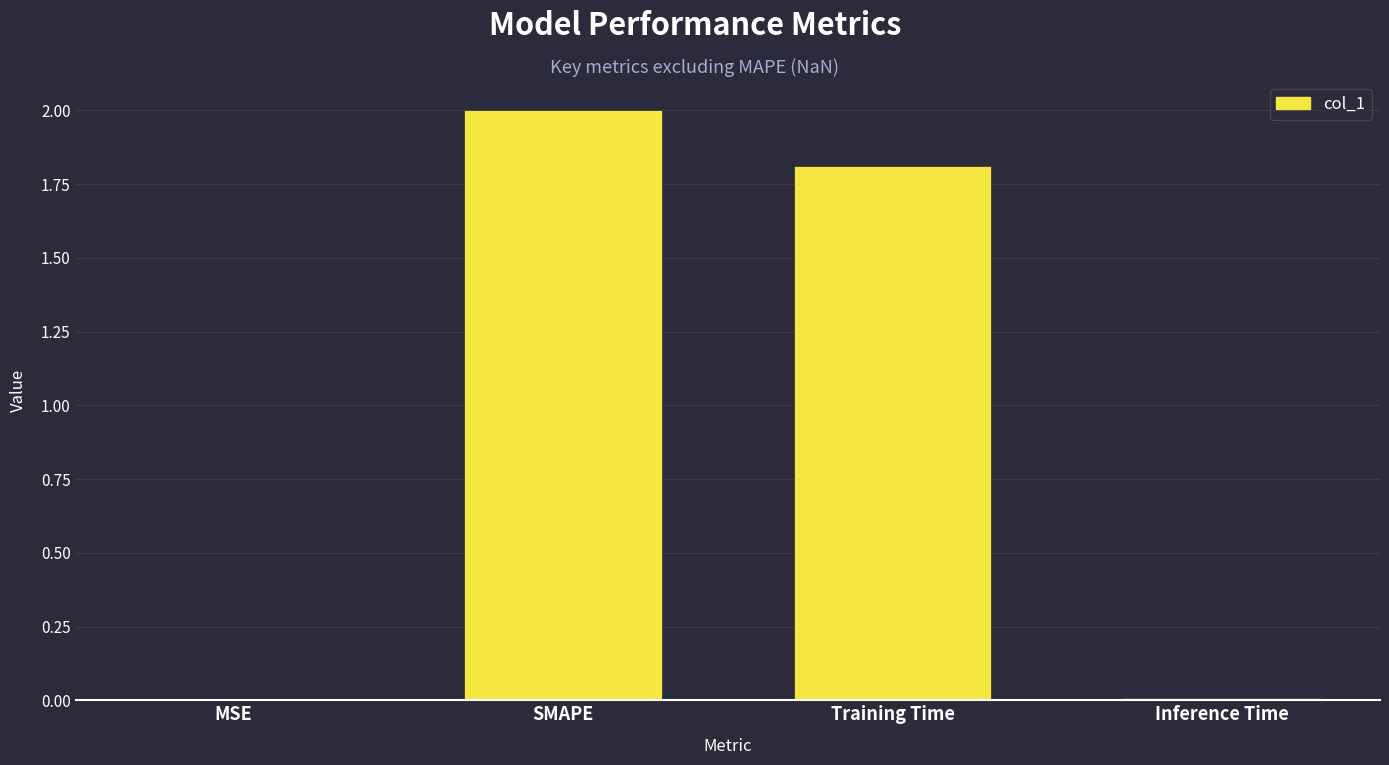

Are the bars grouped side by side (vs. stacked)?

No